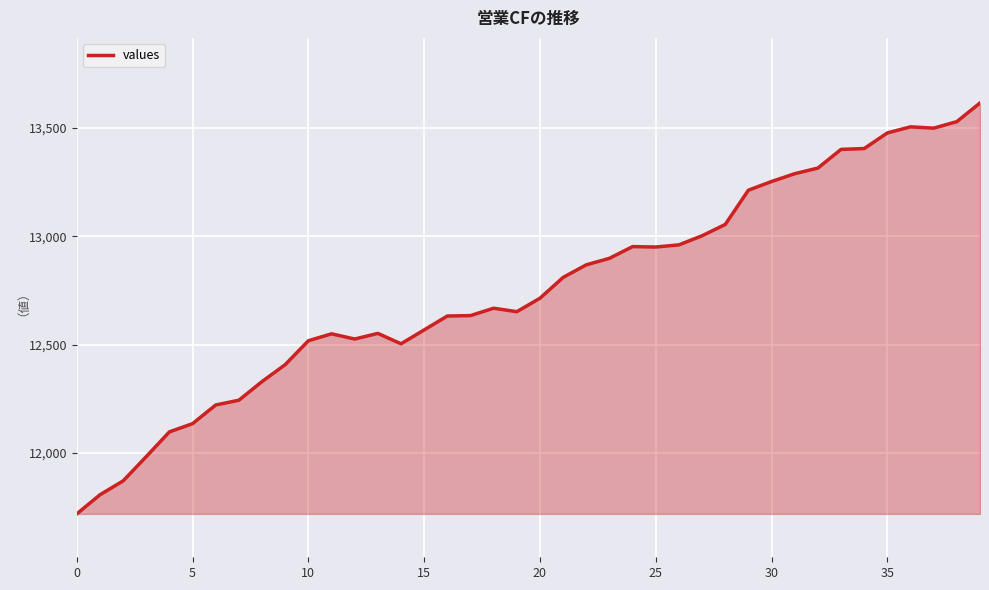

What is the average value?

12758